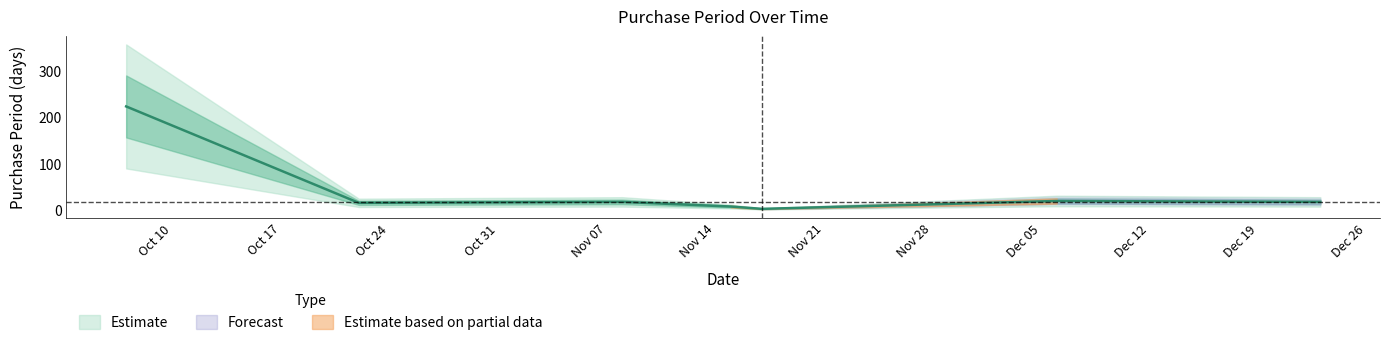

Rank the categories by value from lowest to highest.

2016-11-17, 2016-11-15, 2016-10-22, 2016-11-08, 2016-12-23, 2016-12-06, 2016-10-07